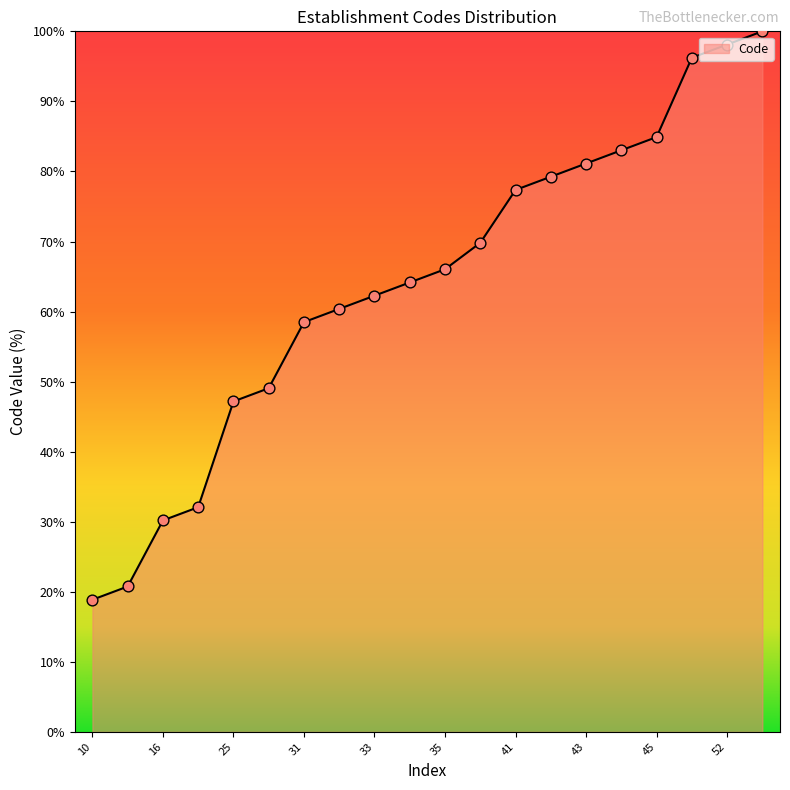

What is the minimum value shown in the chart?

18.9